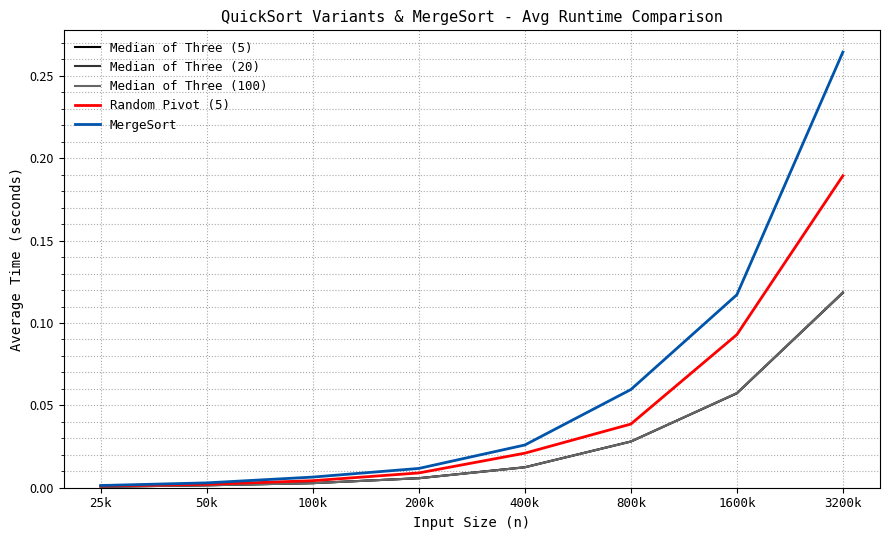

What position from the right is 1600k?

2